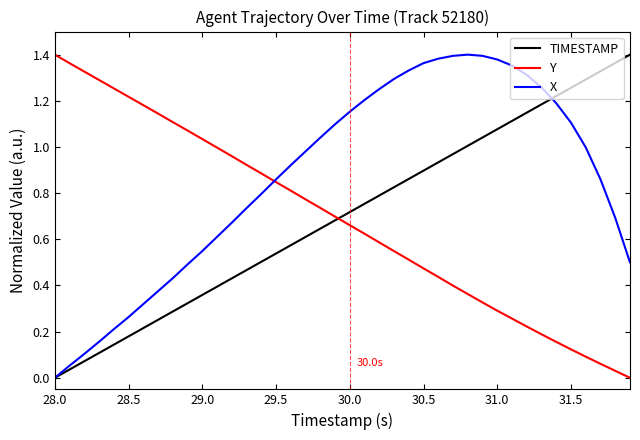

True or false: Y and TIMESTAMP intersect in this chart.

True